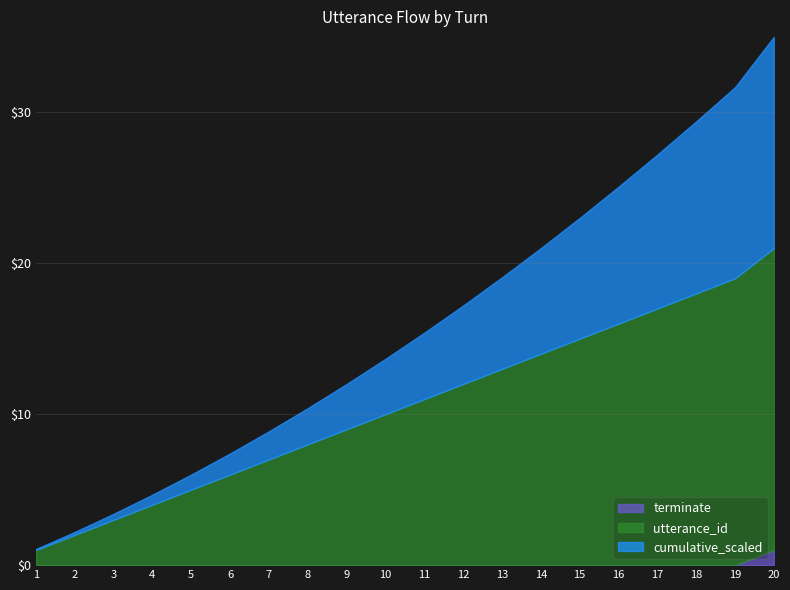

What is the total value across all series at 7?

8.9